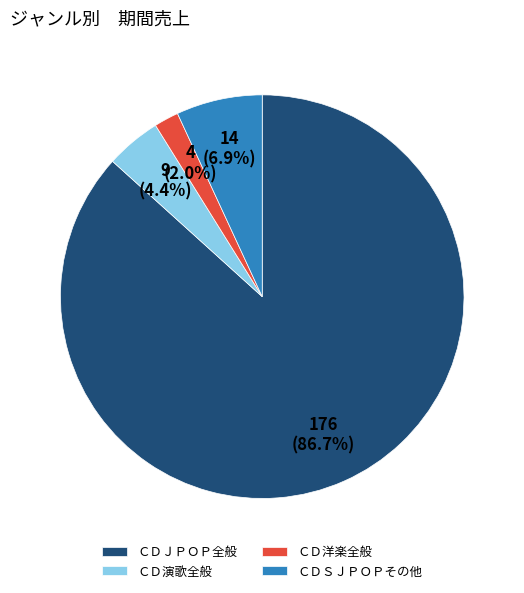

What is the smallest slice in the pie chart?

ＣＤ洋楽全般